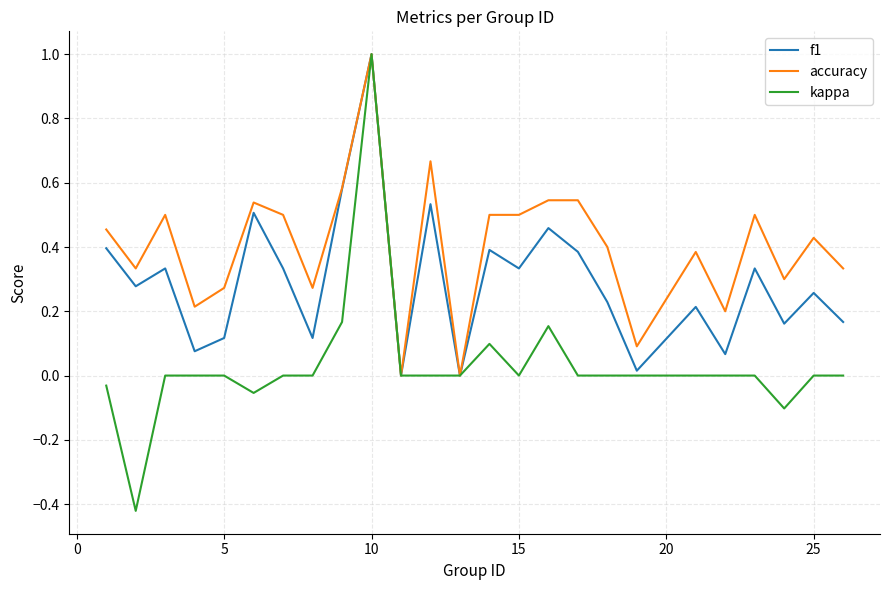

Which series has the largest range (max minus min)?

kappa